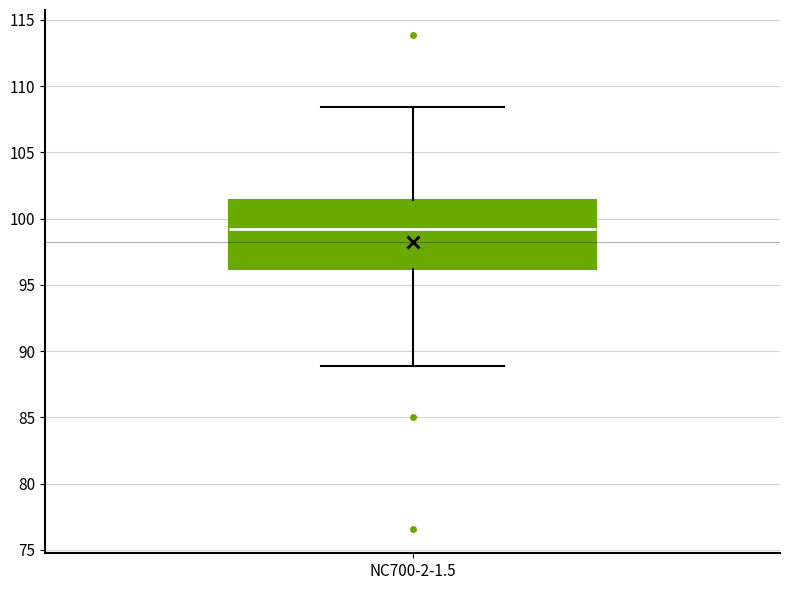

Where does the lower whisker of the box for NC700-2-1.5 end on the y-axis? The values are not printed on the chart, so give them approximately, as read against the axis.

89.0